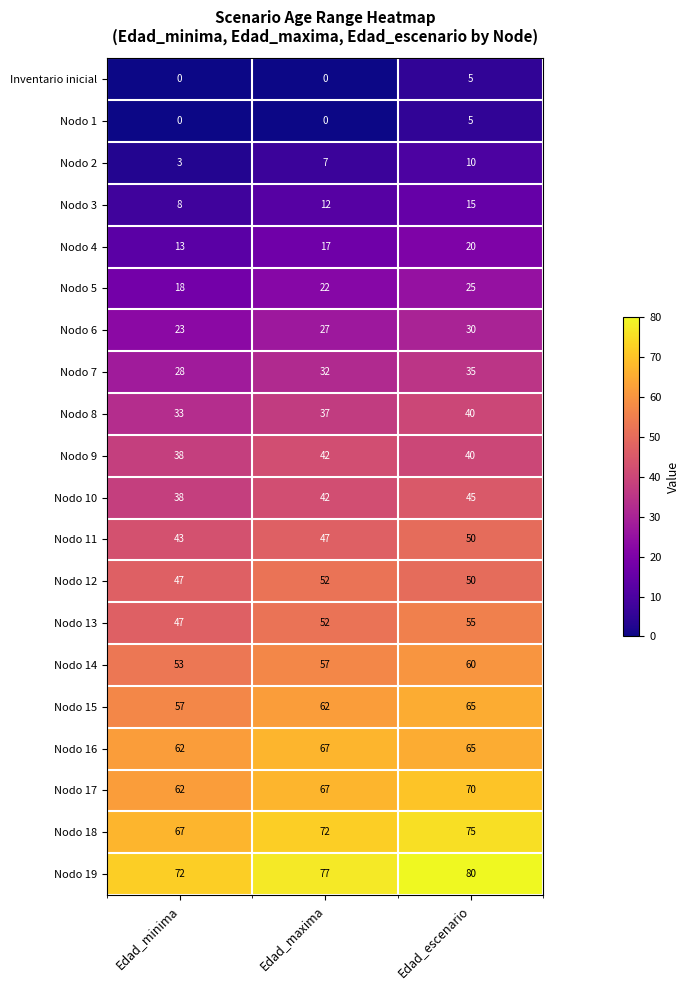

How many series are shown in this chart?

20